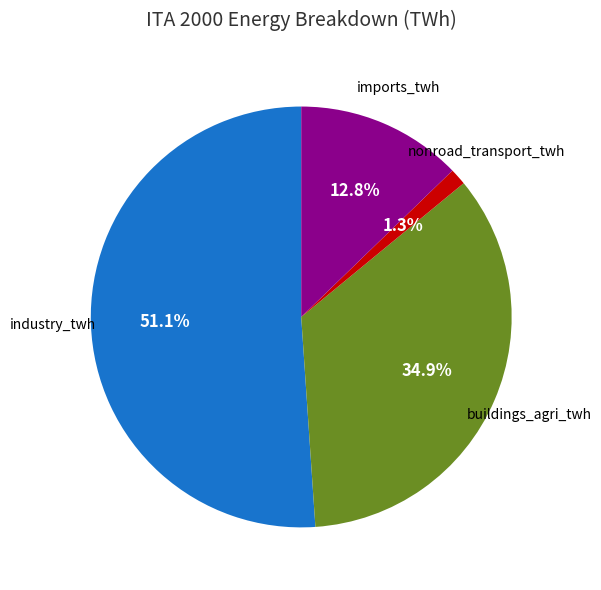

Is there any slice that represents more than half of the pie?

Yes